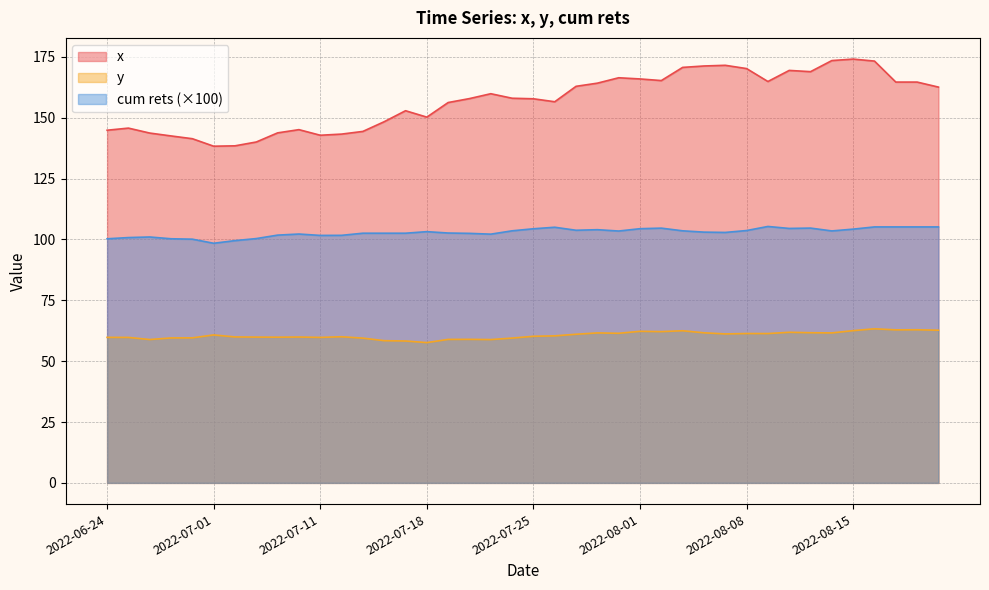

What position from the left is 2022-07-08?

10